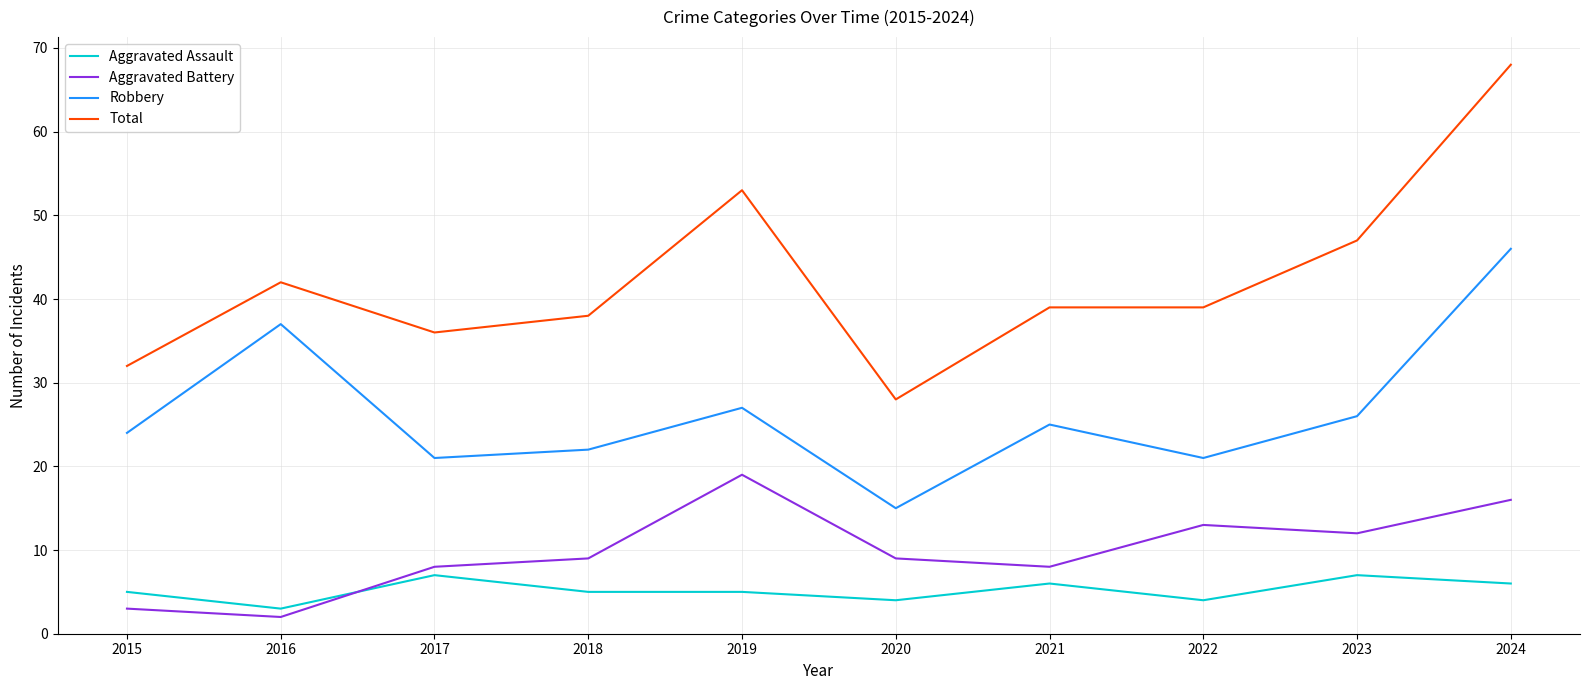

What is the spread (max minus min) of values at 2019?

48